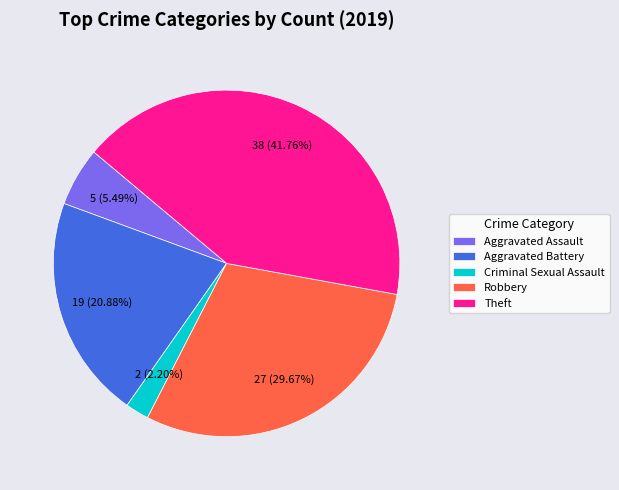

Is it true that Aggravated Battery is 10% of the pie?

False